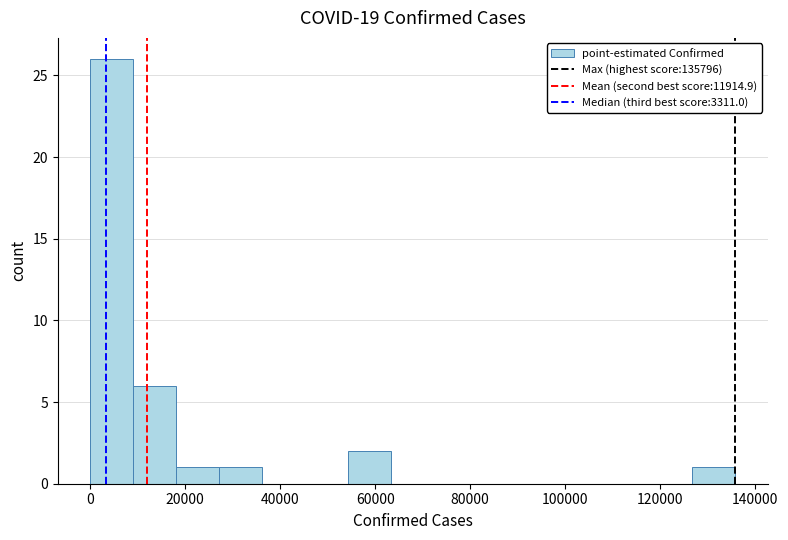

Reading left to right, list every bar in this chart as the range it spans on the x-axis followed by its height. Neither the bar edges nor the heights are printed on the chart, so give them approximately, as read against the axes.

0 to 10000: 26
10000 to 18000: 6
18000 to 28000: 1
28000 to 36000: 1
36000 to 46000: 0
46000 to 54000: 0
54000 to 64000: 2
64000 to 72000: 0
72000 to 82000: 0
82000 to 90000: 0
90000 to 100000: 0
100000 to 108000: 0
108000 to 118000: 0
118000 to 126000: 0
126000 to 136000: 1